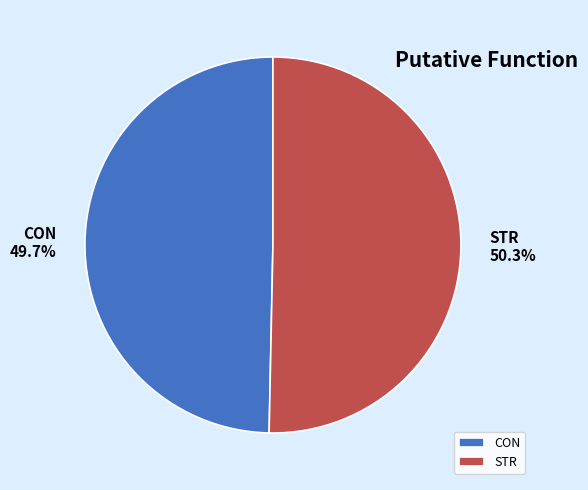

Between CON and STR, which is larger?

STR